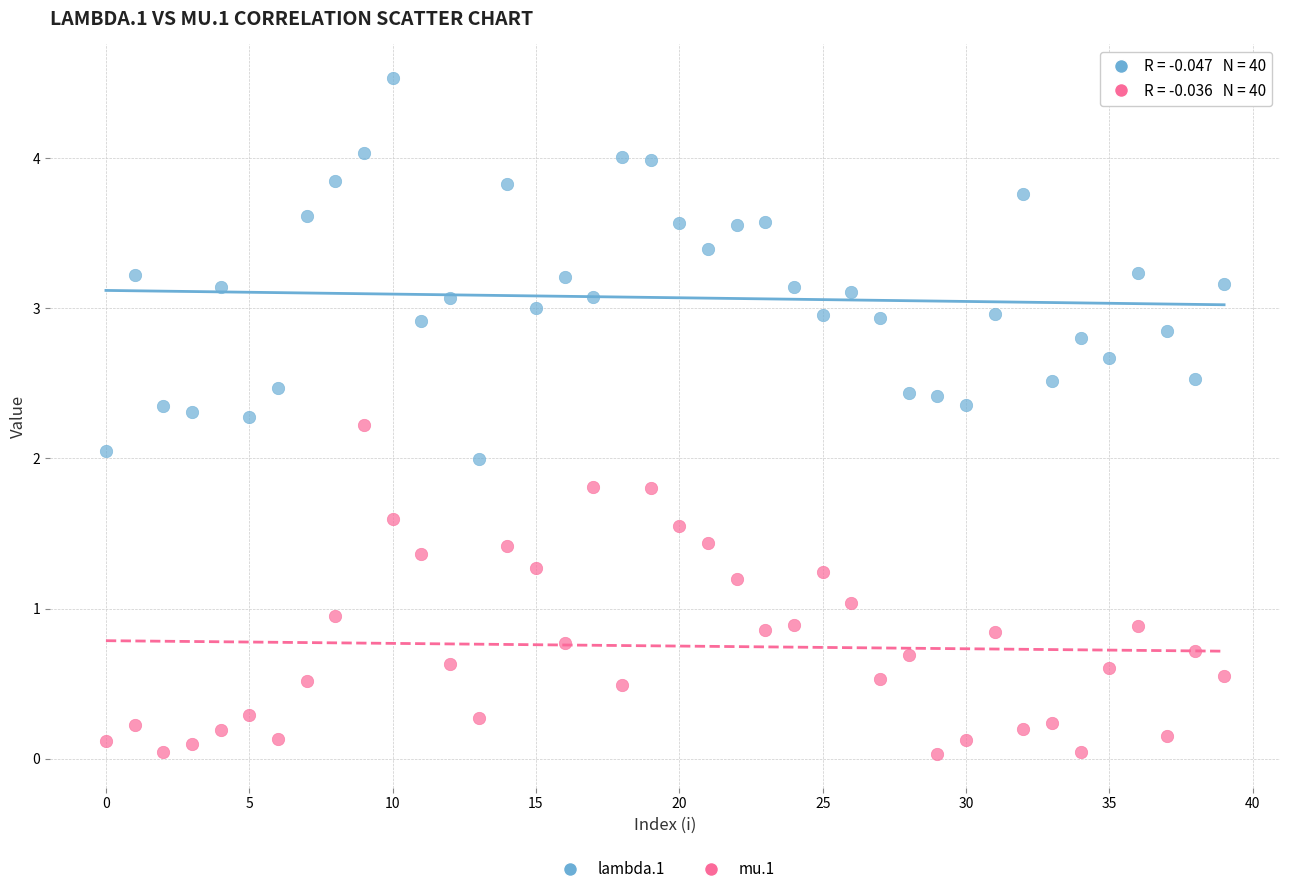

Which series reaches the minimum Y coordinate?

mu.1